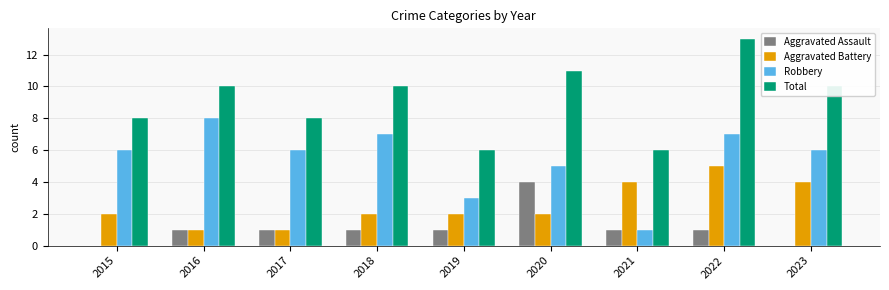

The Aggravated Assault series shows 1 at 2022. True or false?

True